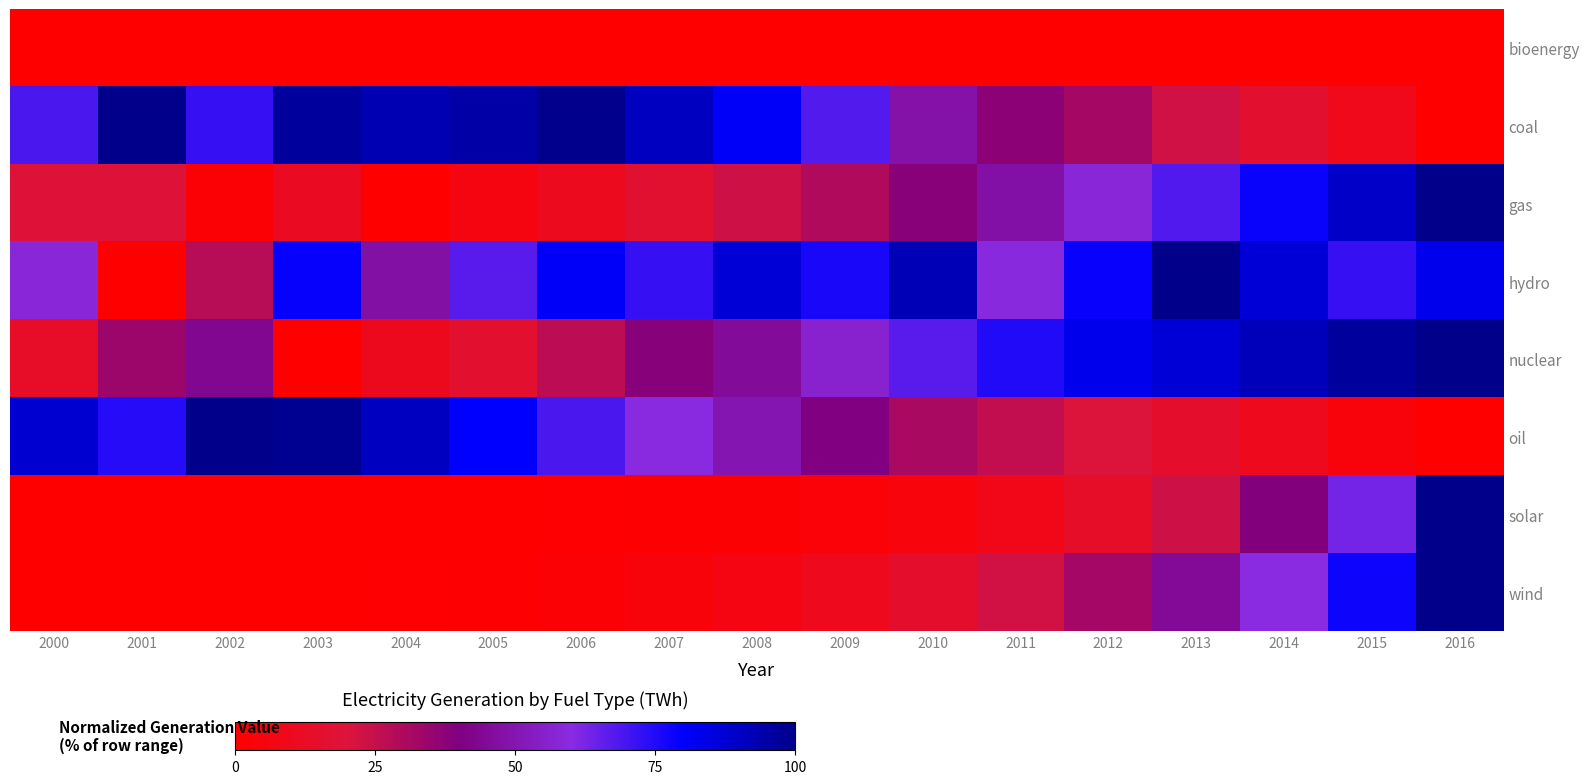

At 2008, list the series in order from largest to smallest.

hydro, coal, oil, nuclear, gas, wind, solar, bioenergy